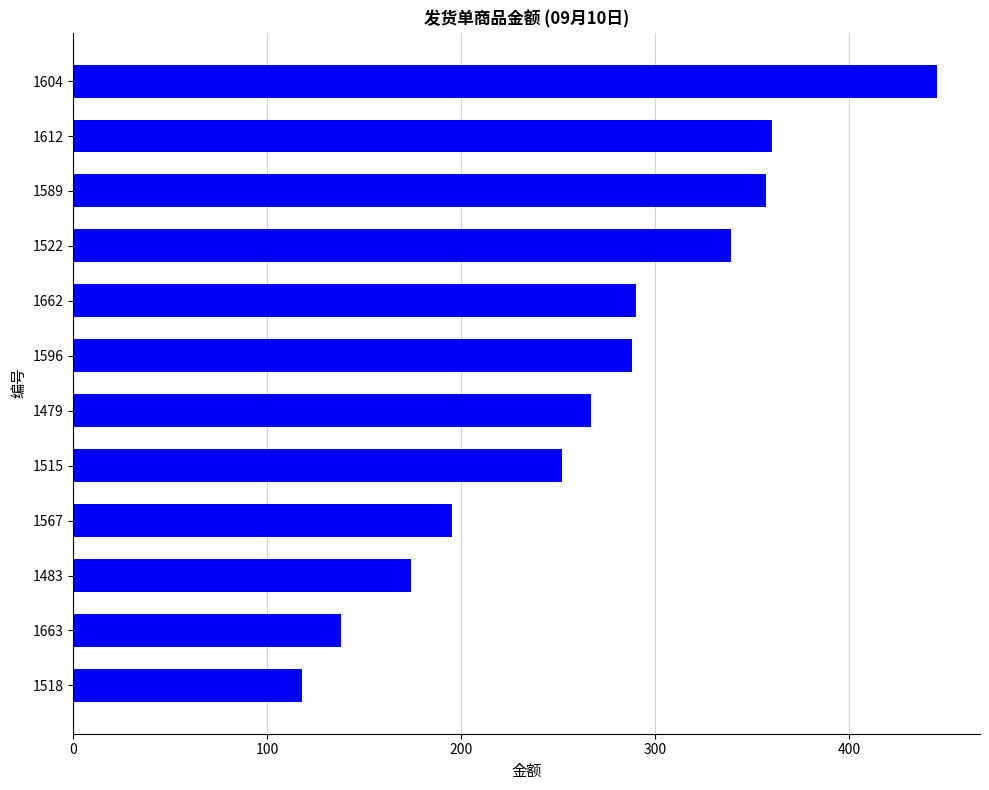

Reading bottom to top, what are all the values shown in this chart?

118	138	174	195	252	267	288	290	339	357	360	445